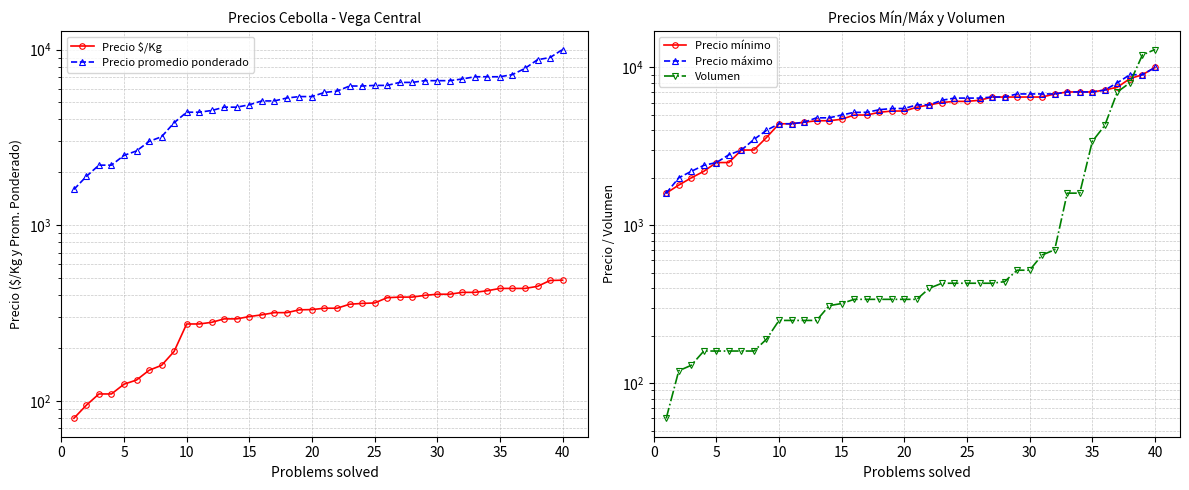

True or false: Precio promedio ponderado and Precio mínimo cross at least once.

False